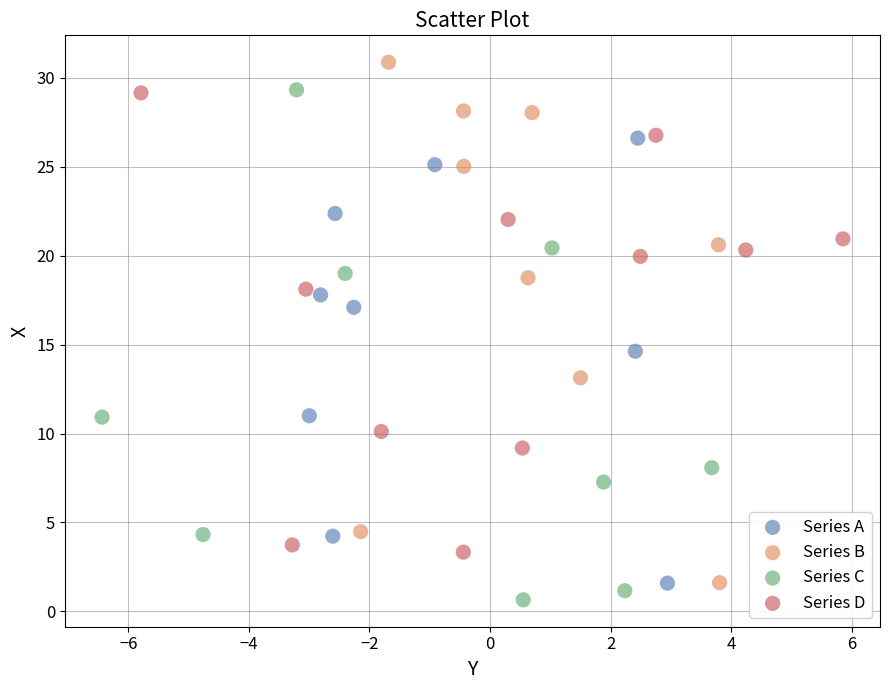

What are all the series names shown in the legend?

Series A, Series B, Series C, Series D